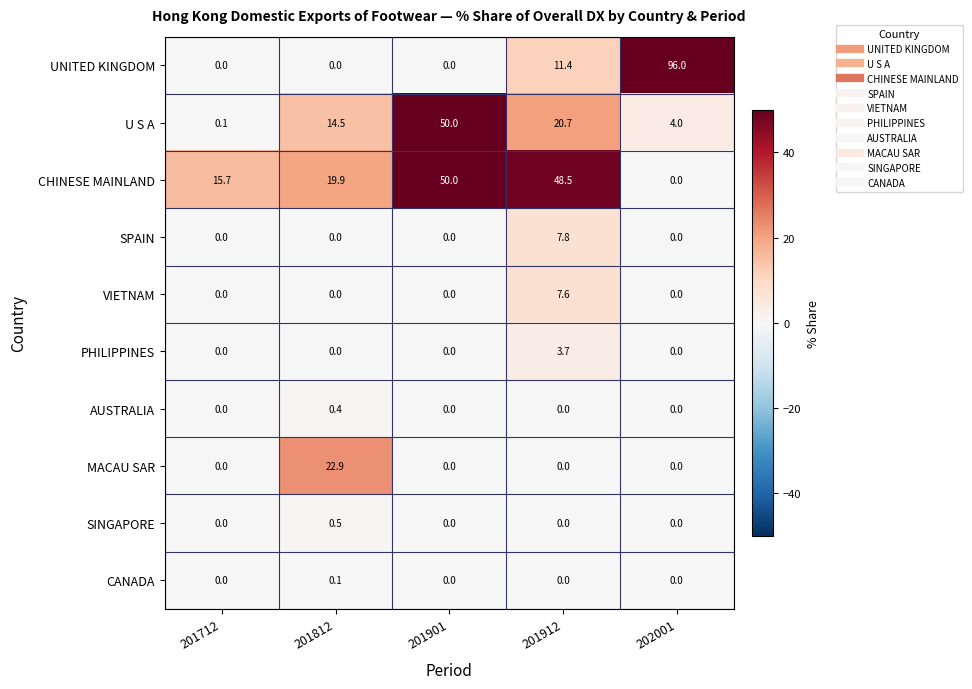

At which category does the chart reach its peak across all series?

202001